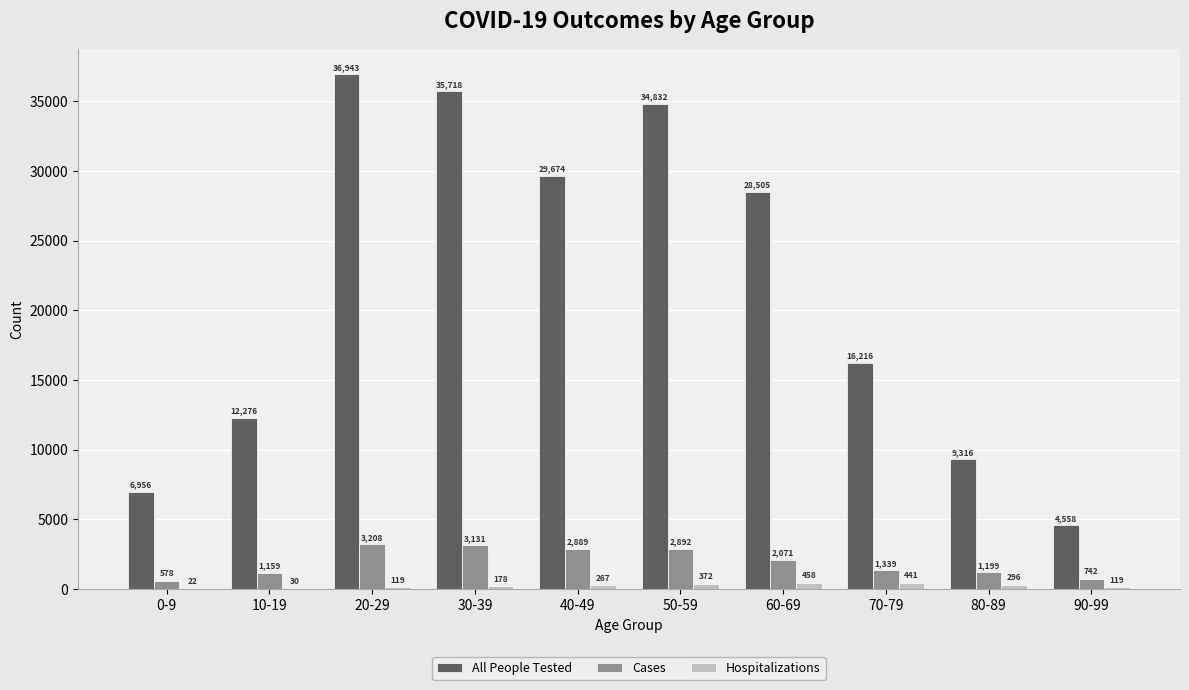

Is it true that All People Tested equals 7138 at 90-99?

False